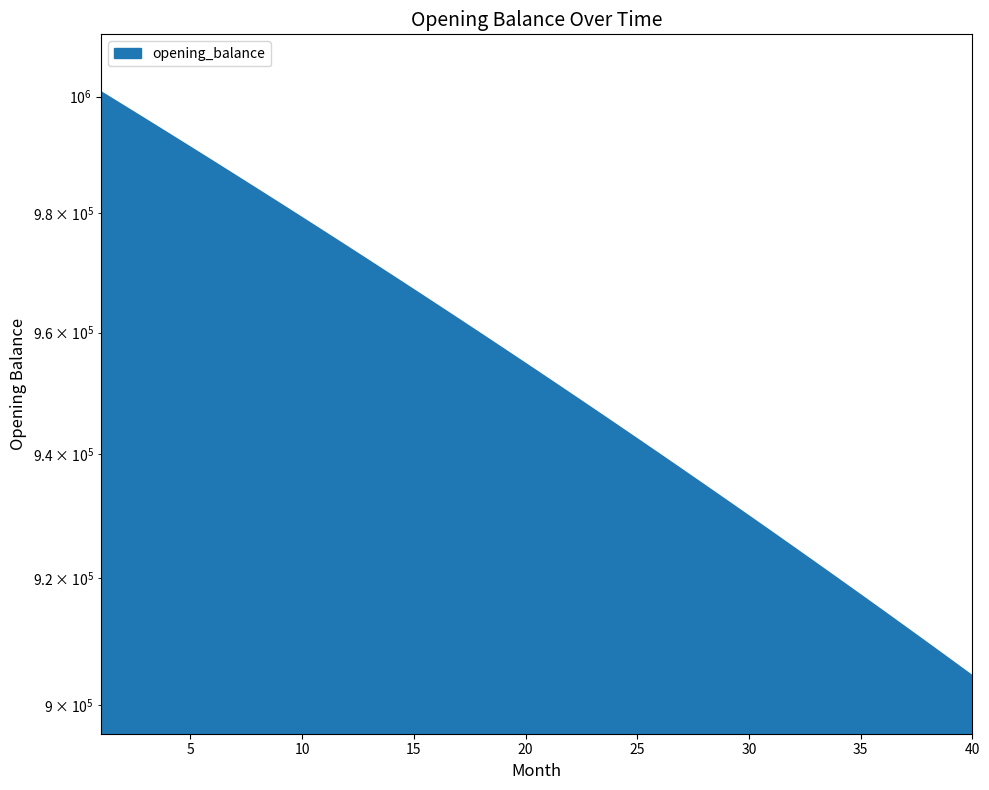

Between 17 and 12, which is larger?

12